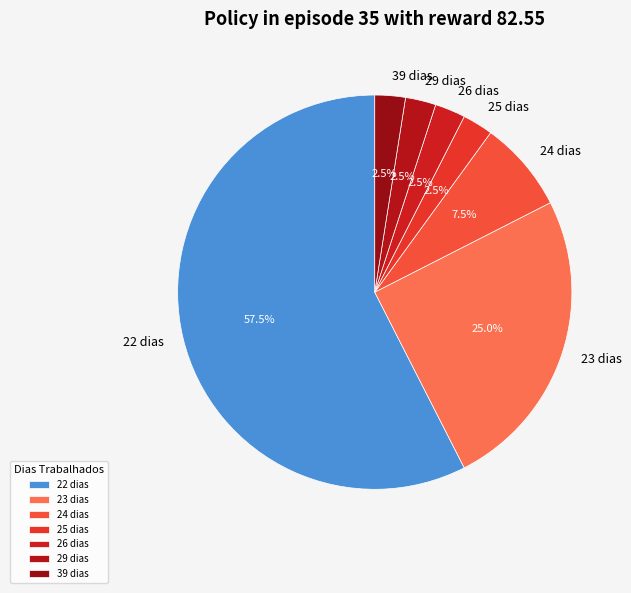

What is the total percentage of 25 dias and 22 dias?

60.0%